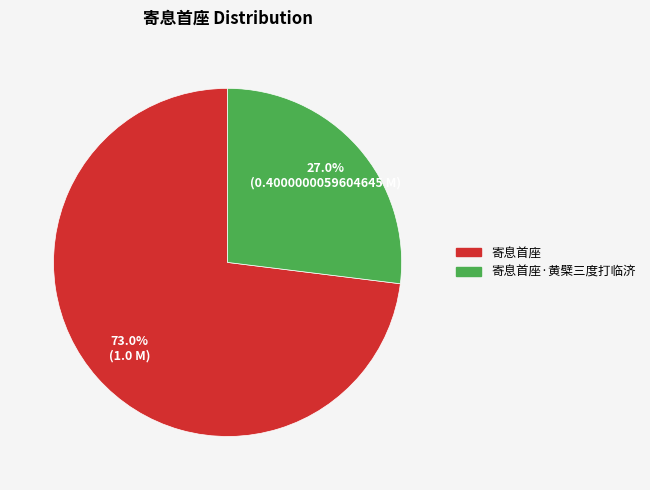

Is there a majority slice in this chart?

Yes